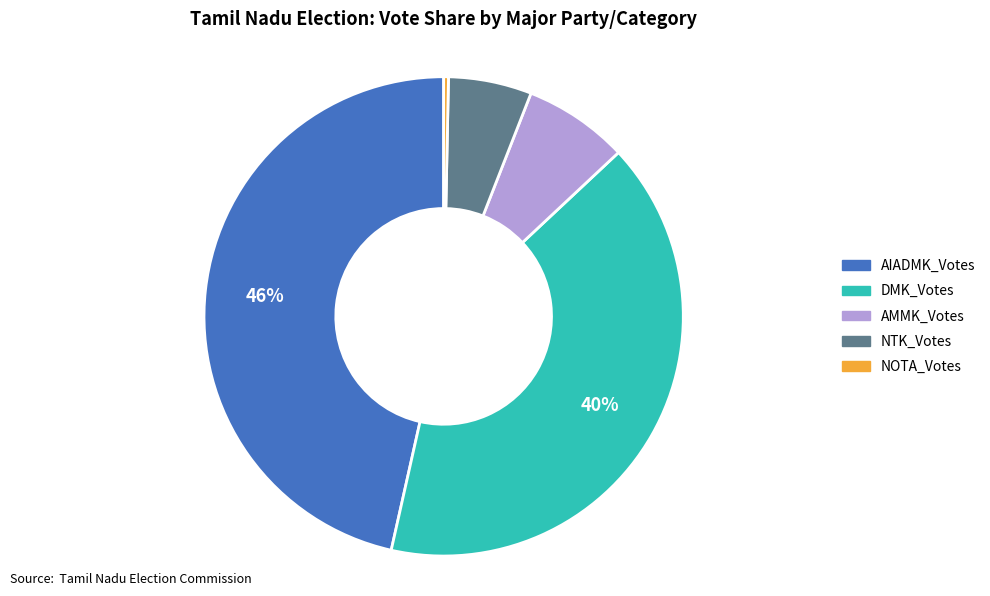

Is the sum of NOTA_Votes and AIADMK_Votes greater than half?

No